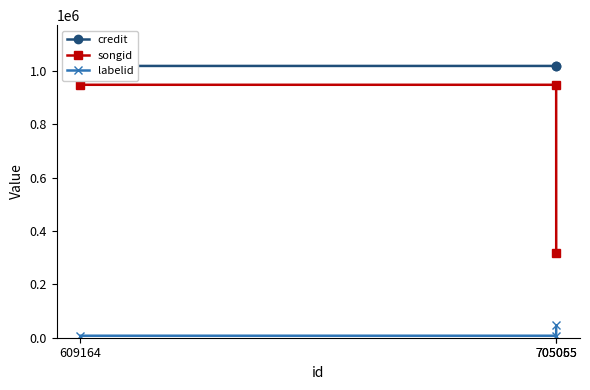

List the series in order of their peak value, highest first.

credit, songid, labelid